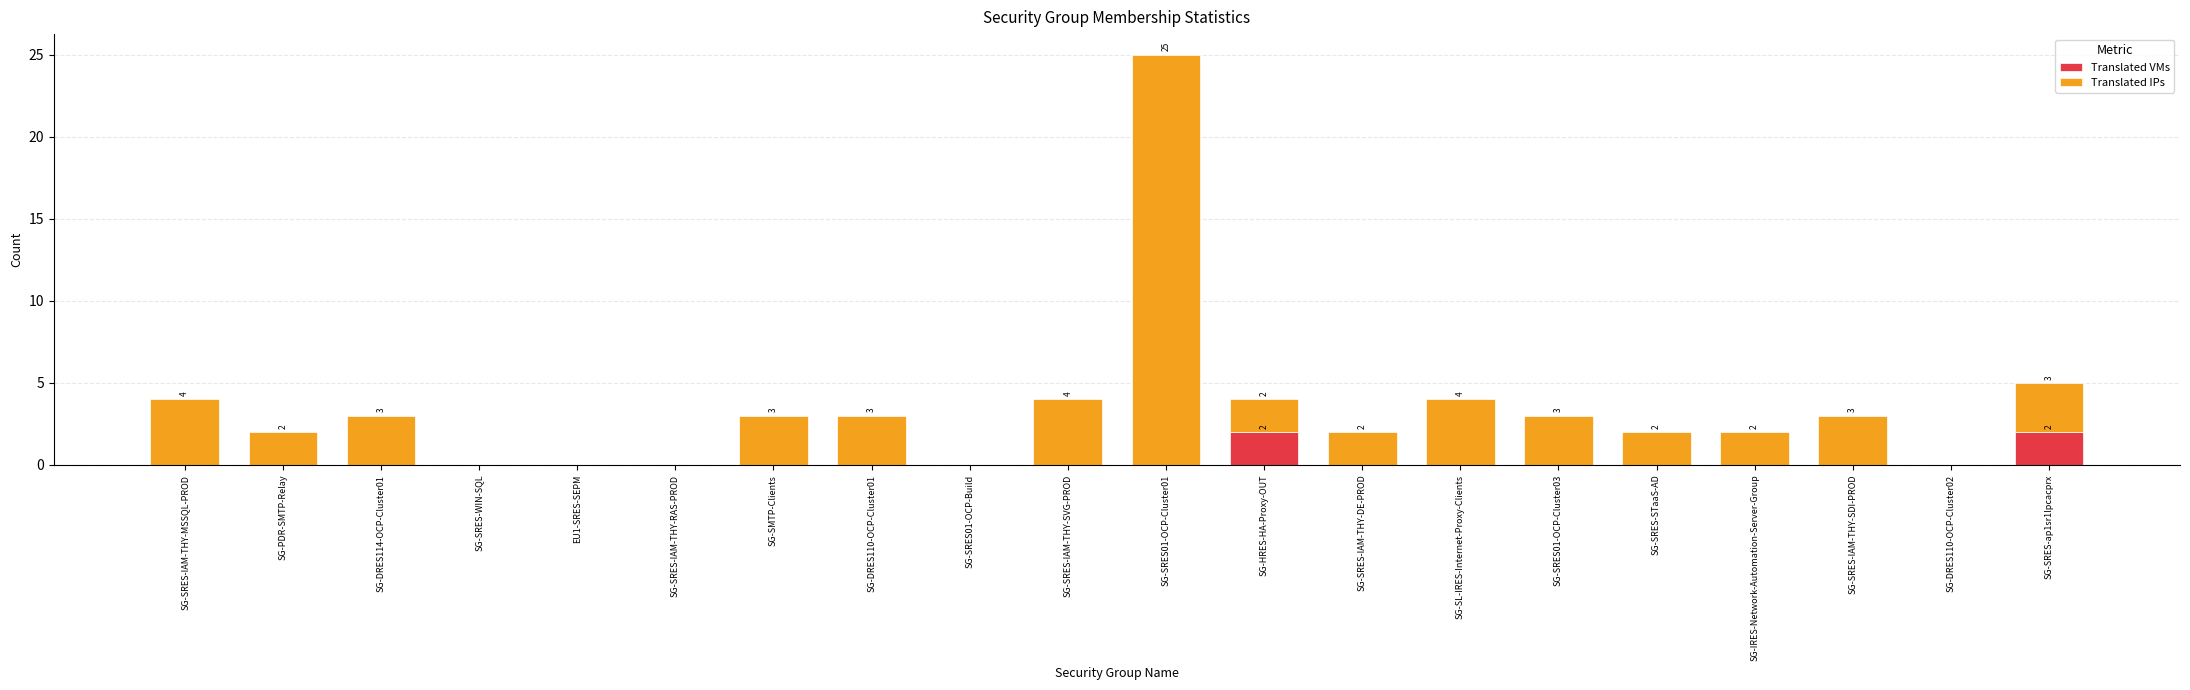

What is the sum of all Translated VMs values?

4